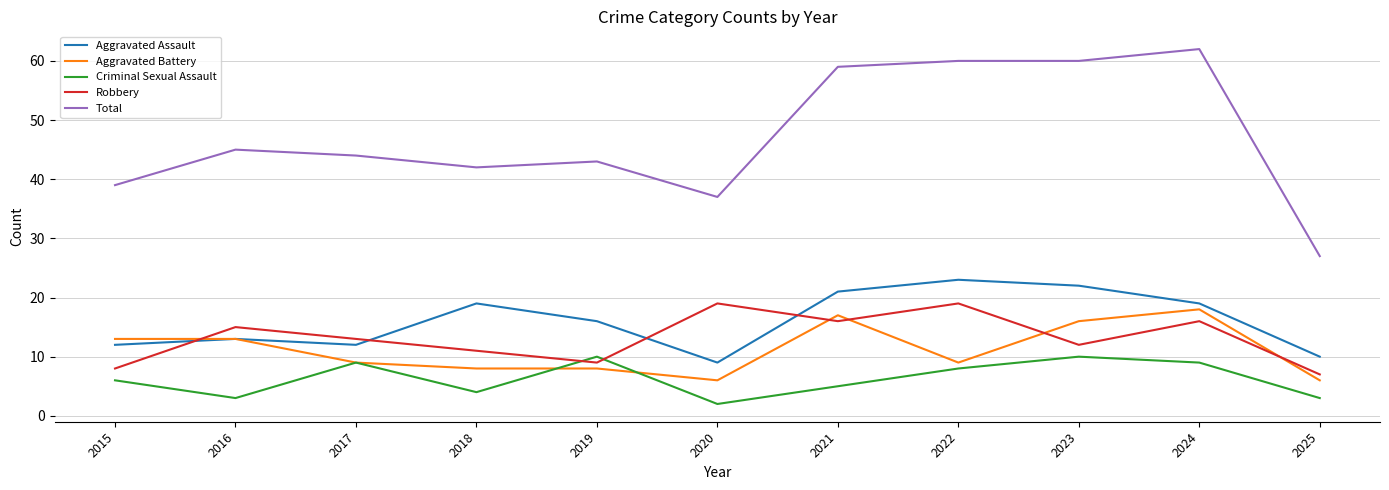

Which series has the widest spread of values?

Total